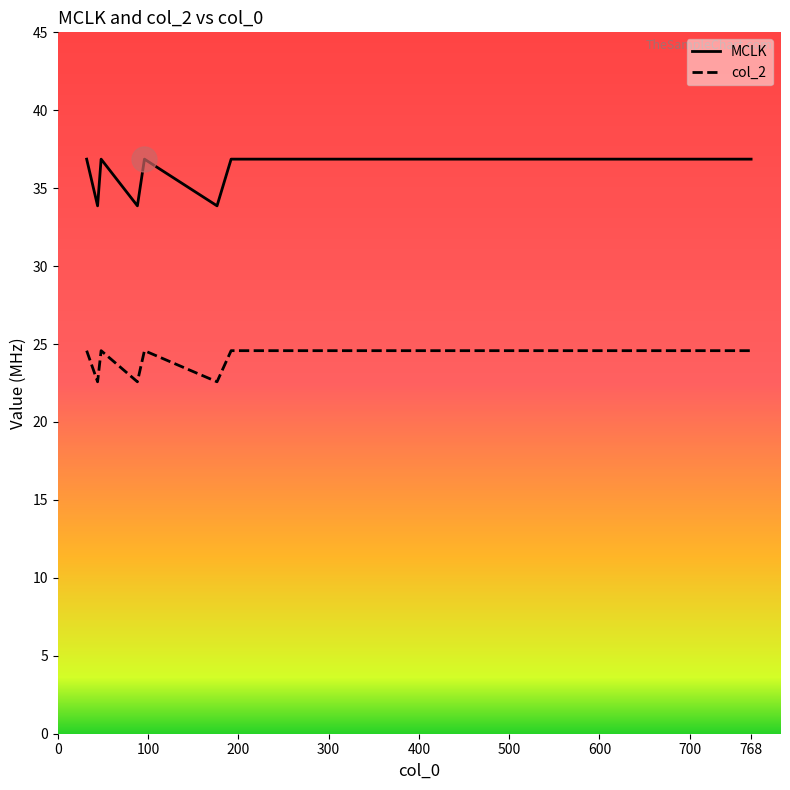

What is the minimum value for MCLK?

33.9